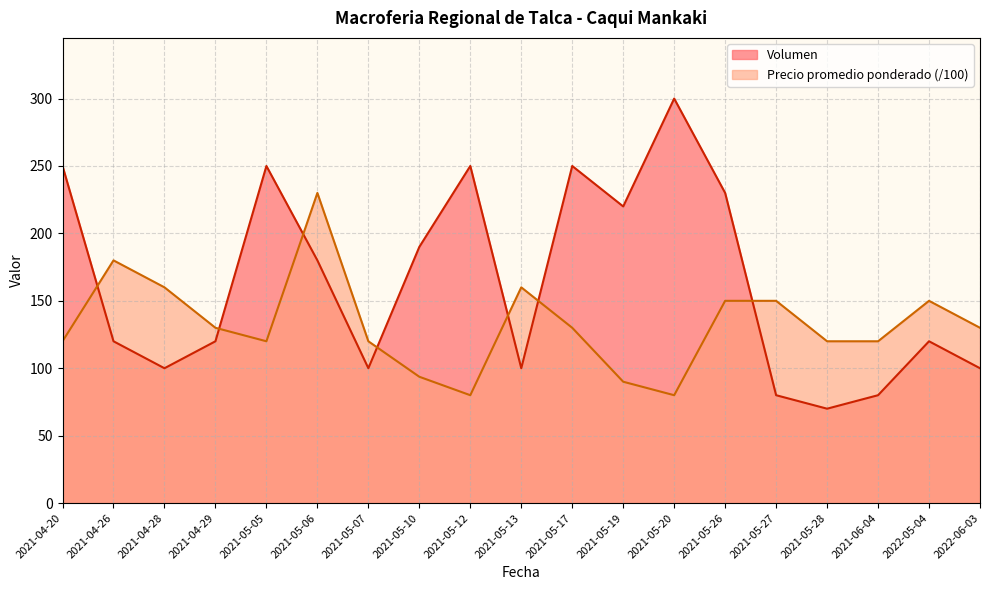

Which series has the widest spread of values?

Volumen